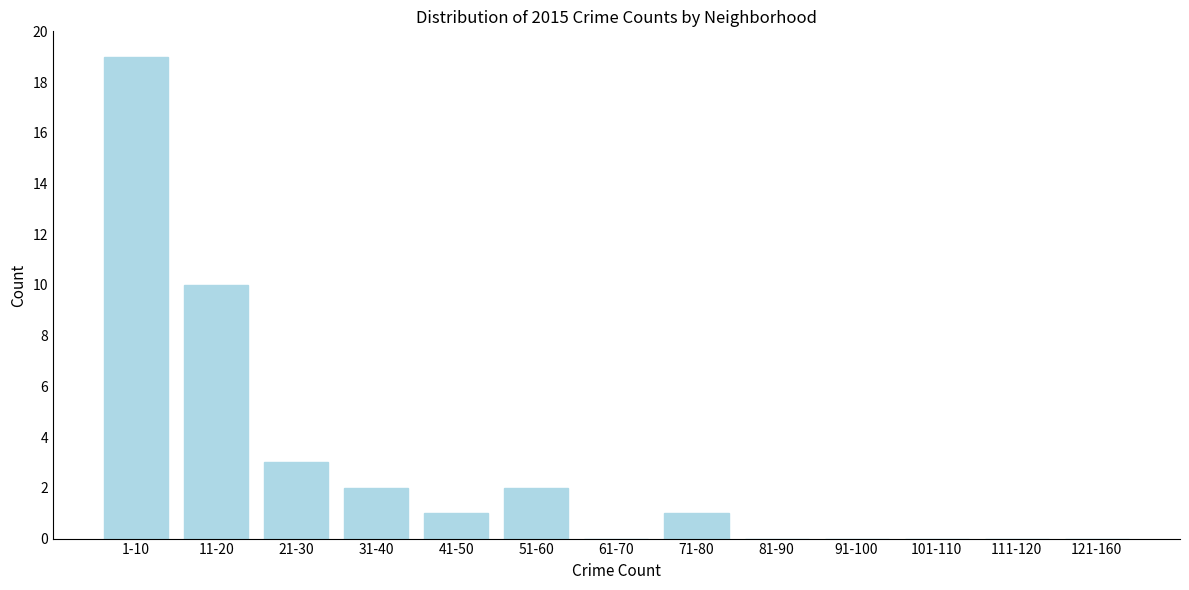

Reading right to left, transcribe all the data shown in this chart.

121-160=0	111-120=0	101-110=0	91-100=0	81-90=0	71-80=1	61-70=0	51-60=2	41-50=1	31-40=2	21-30=3	11-20=10	1-10=19